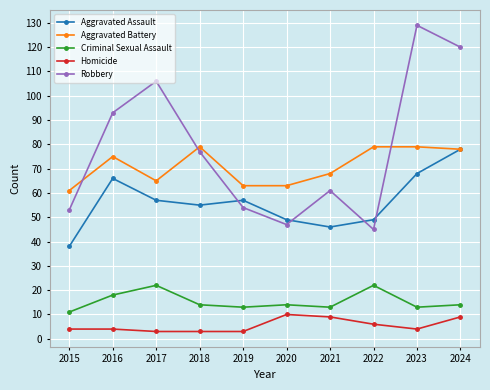

Is this an area chart (filled region under the line)?

No